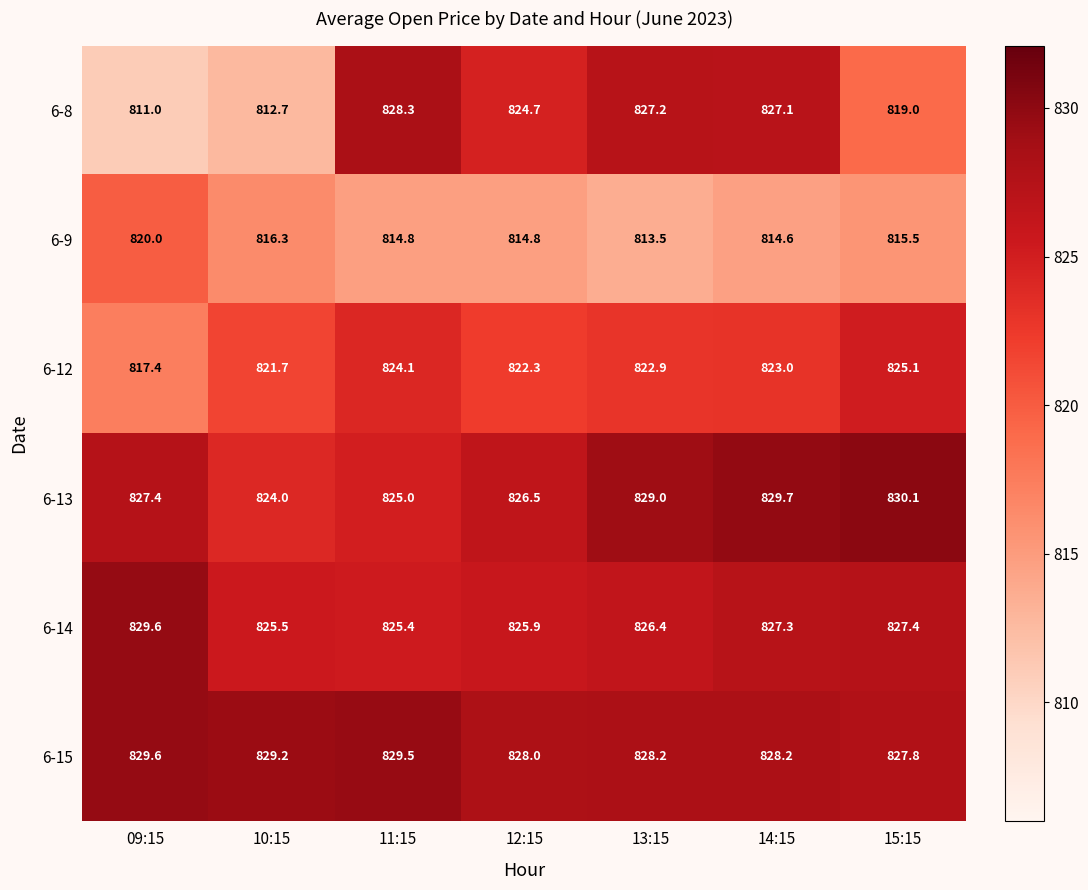

What is the difference between the 6-14 values at 13:15 and 11:15?

1.0